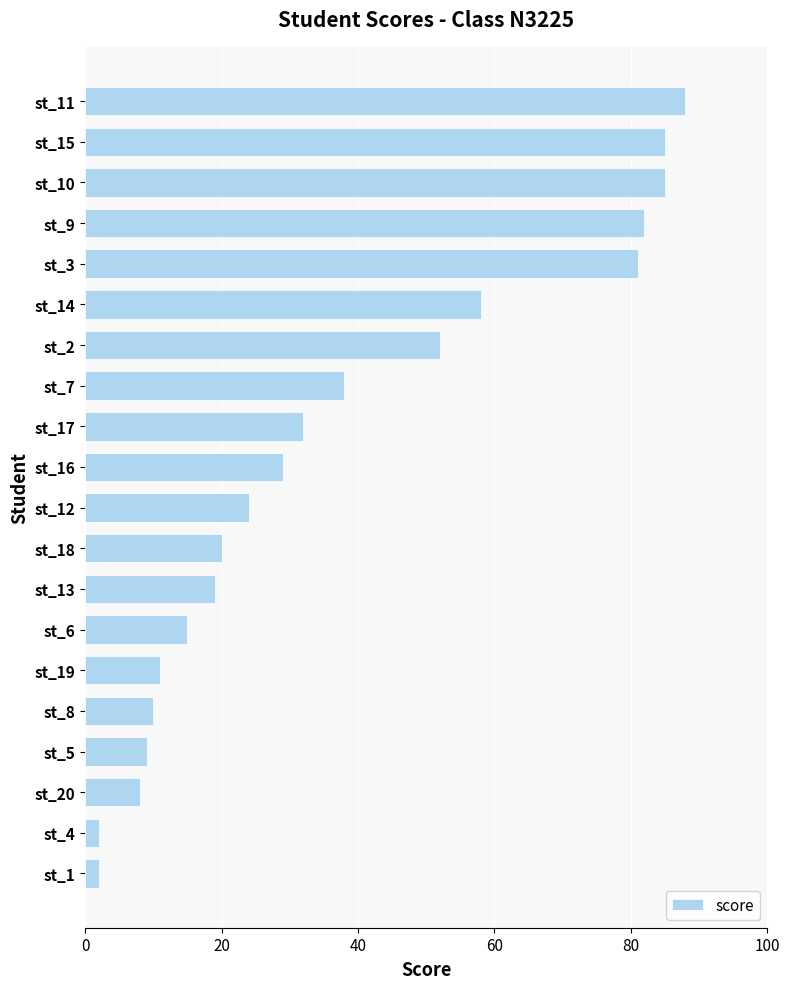

Which has a higher value, st_9 or st_8?

st_9